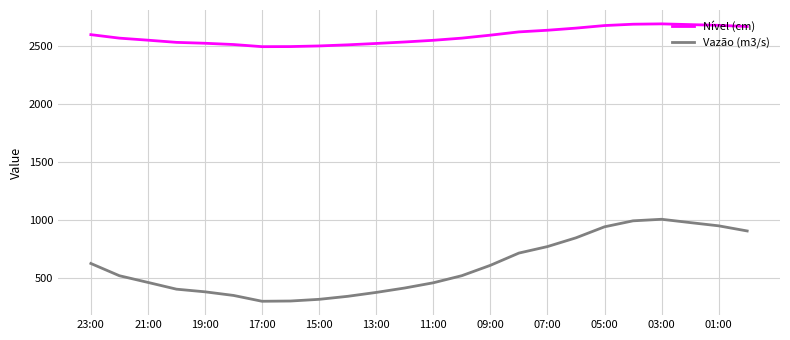

True or false: Vazão (m3/s) and Nível (cm) intersect in this chart.

False